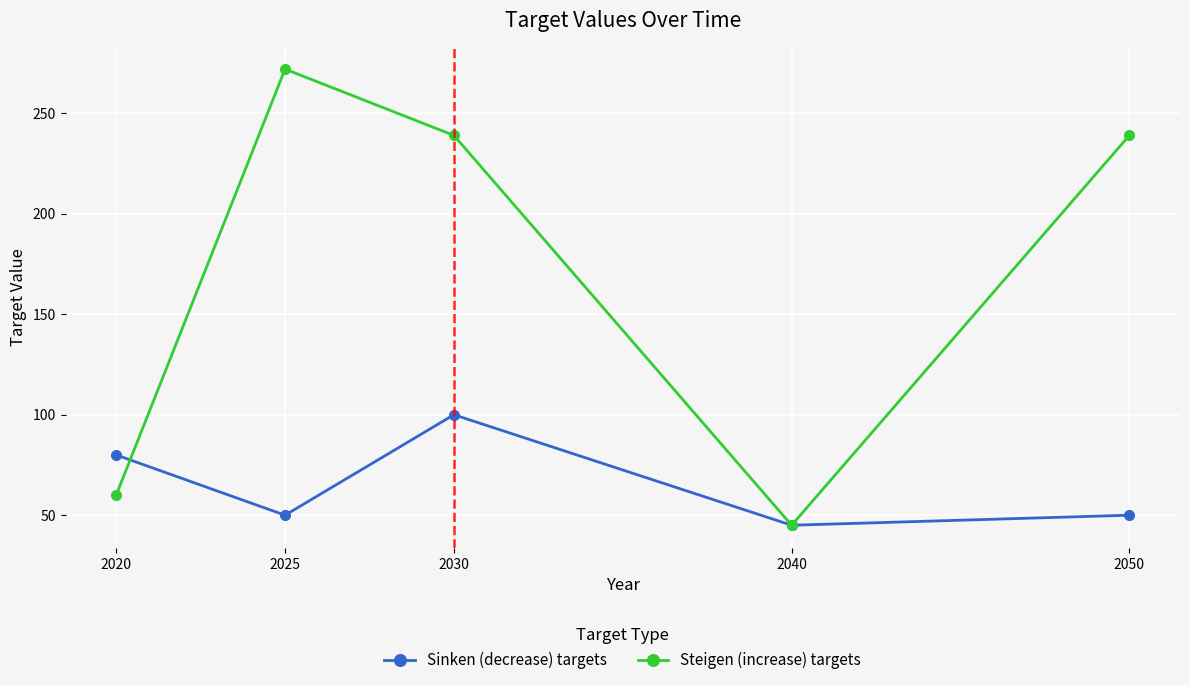

What is the difference between the Steigen (increase) targets values at 2050 and 2040?

194